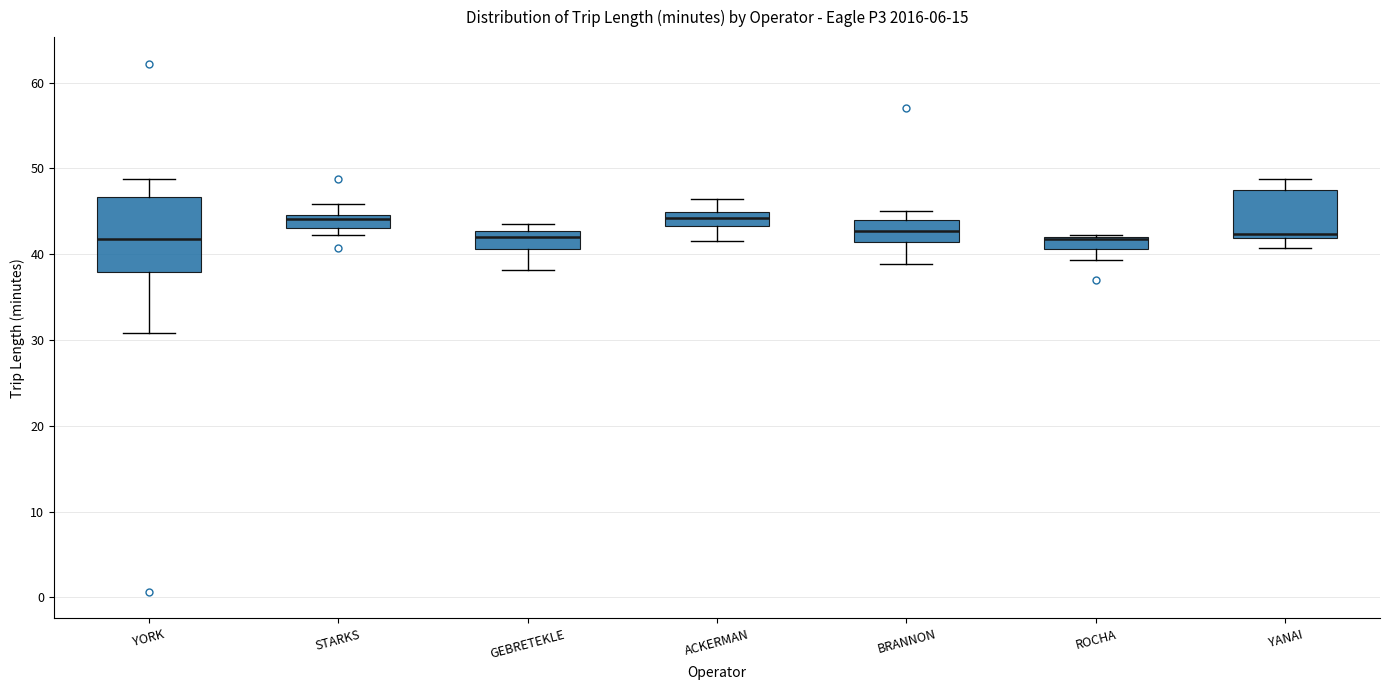

Where is the upper edge of the box for ROCHA on the y-axis? The values are not printed on the chart, so give them approximately, as read against the axis.

42